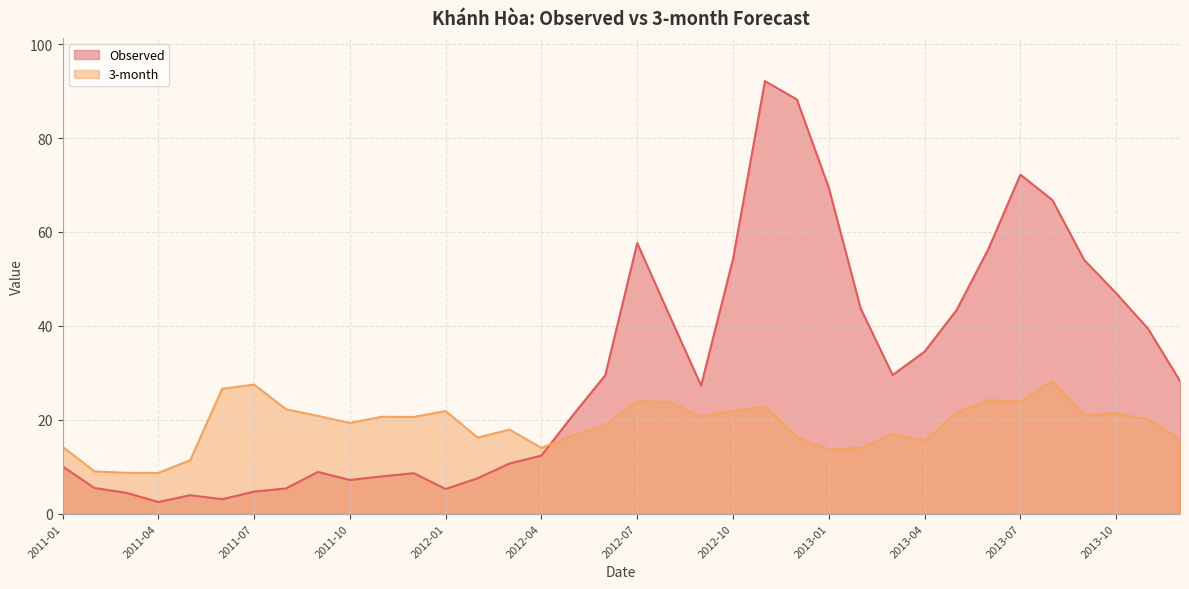

At which category does the chart reach its minimum across all series?

2011-04